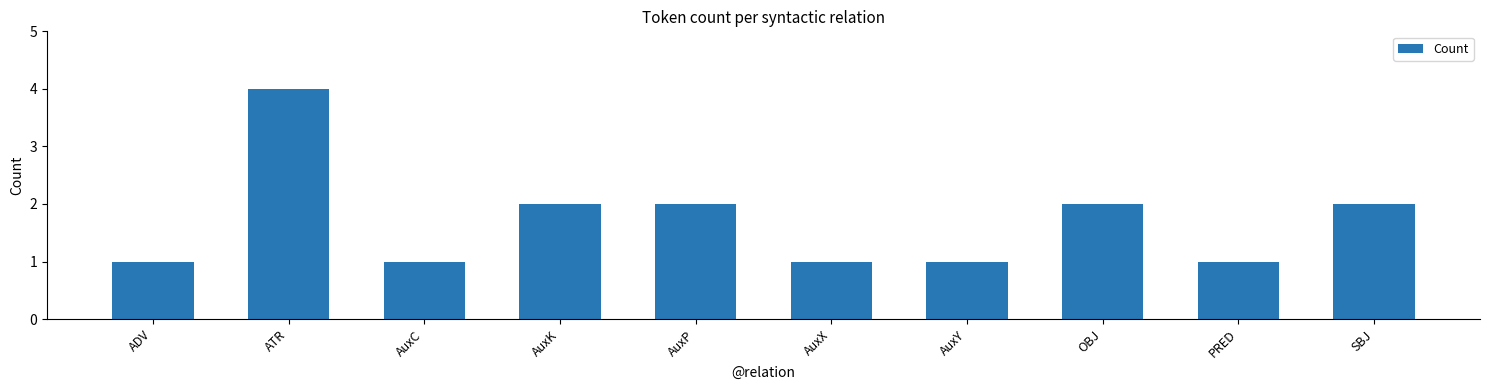

What is the maximum value shown in the chart?

4